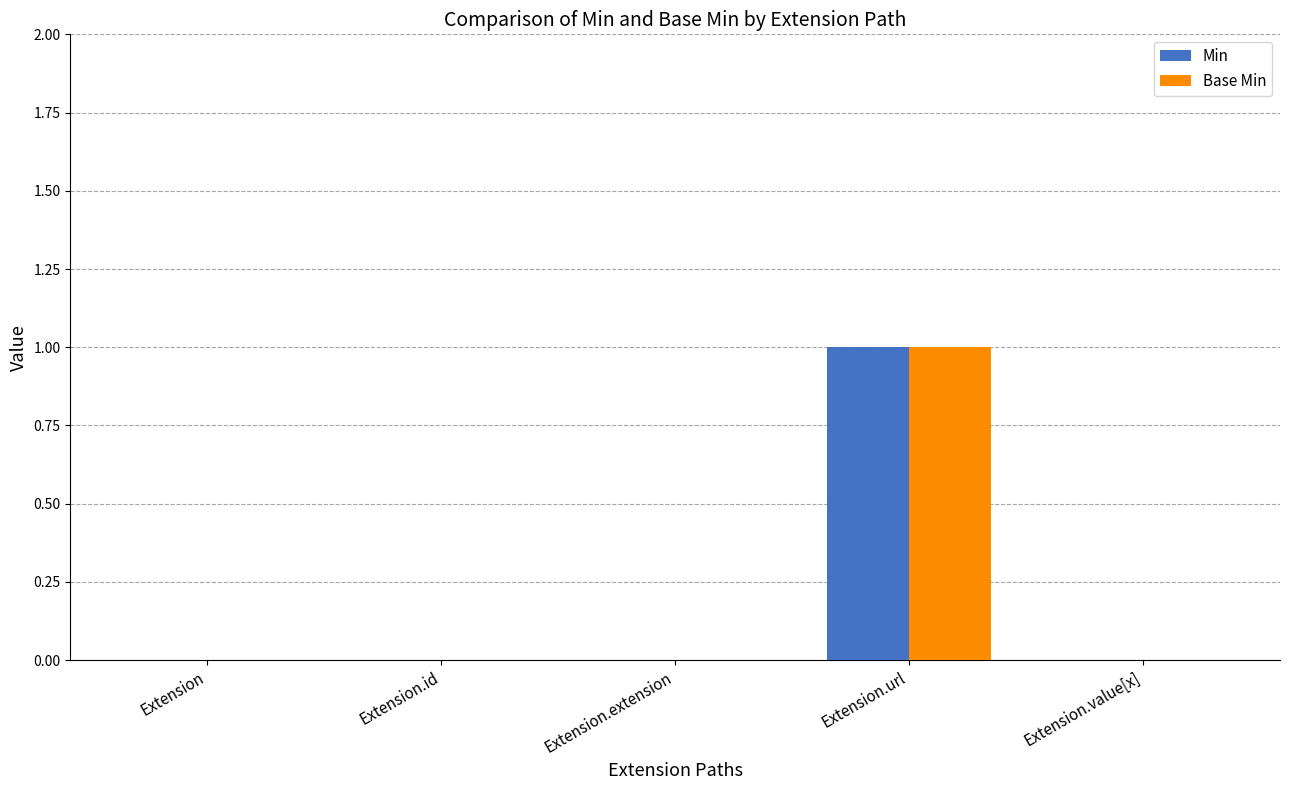

At which category is the sum across all series the highest?

Extension.url